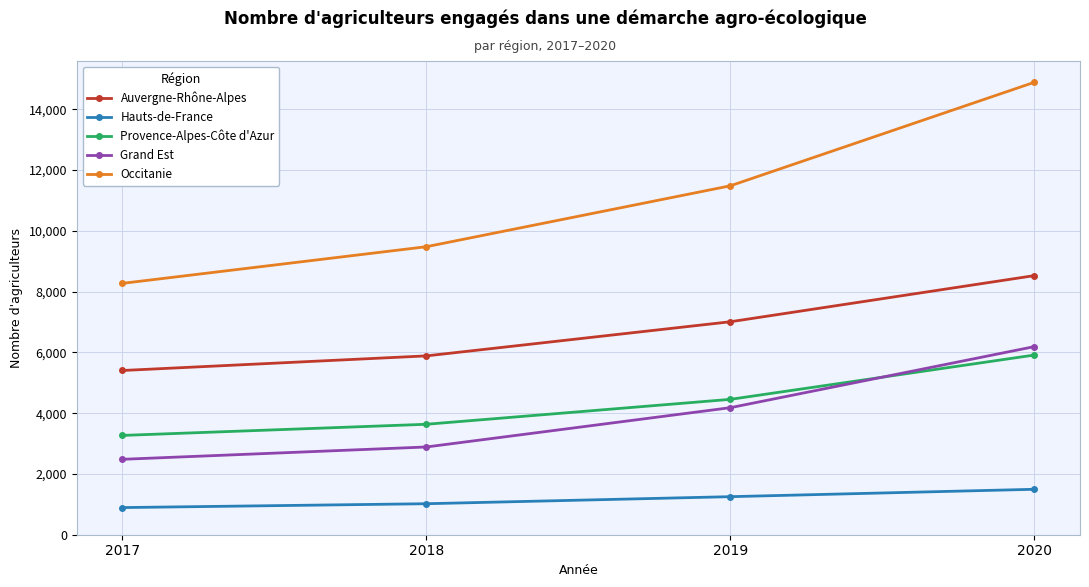

List the labels in order of Auvergne-Rhône-Alpes value, largest first.

2020, 2019, 2018, 2017